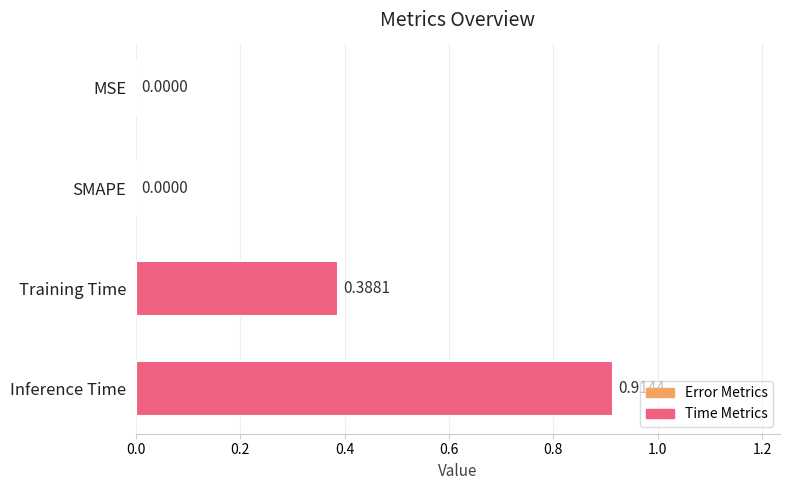

At which category does the chart reach its peak across all series?

Inference Time